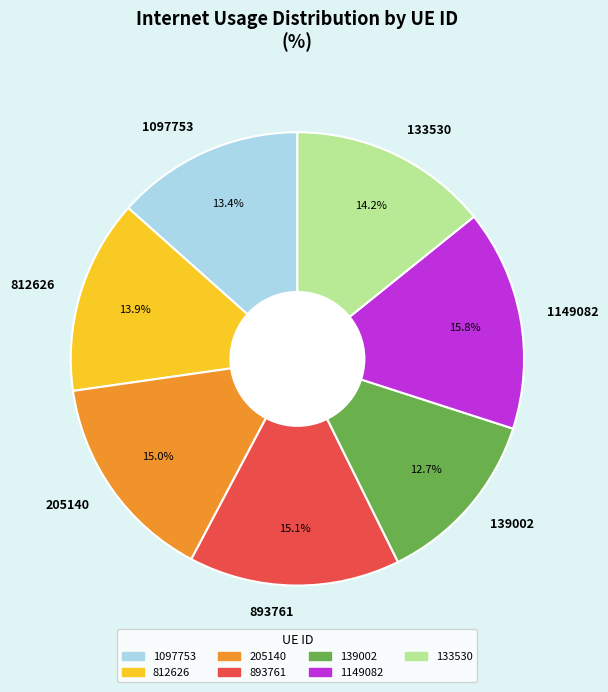

Is there any slice that represents more than half of the pie?

No